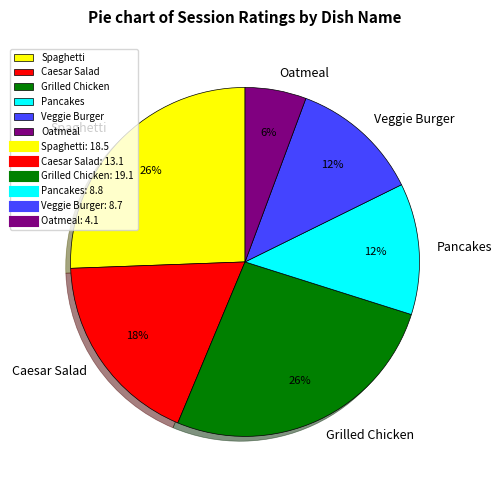

Do Grilled Chicken and Veggie Burger together represent more than half of the pie?

No